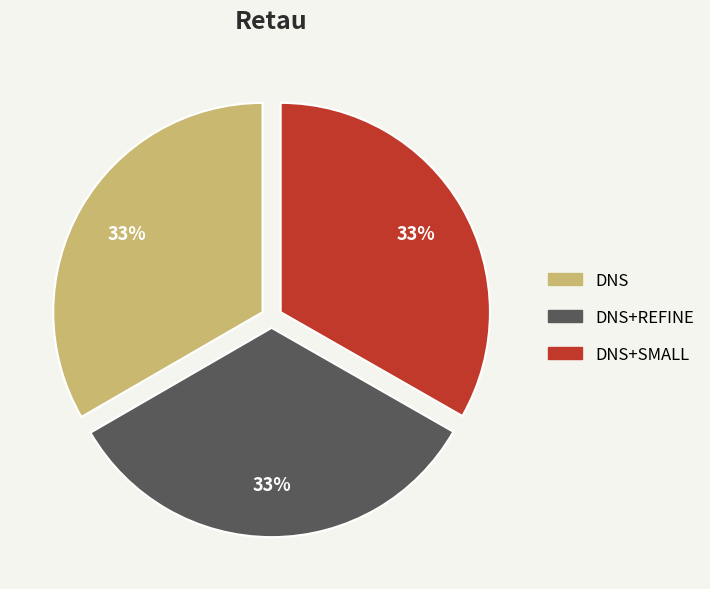

To the nearest percent, what is the average slice percentage?

33%